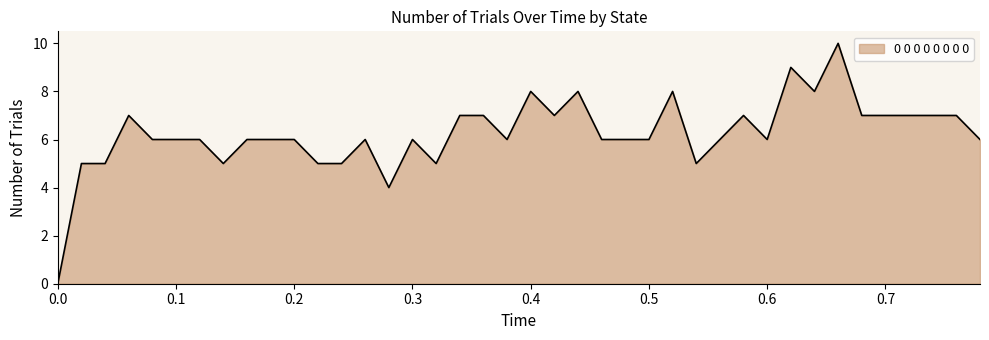

What is the maximum value shown in the chart?

10